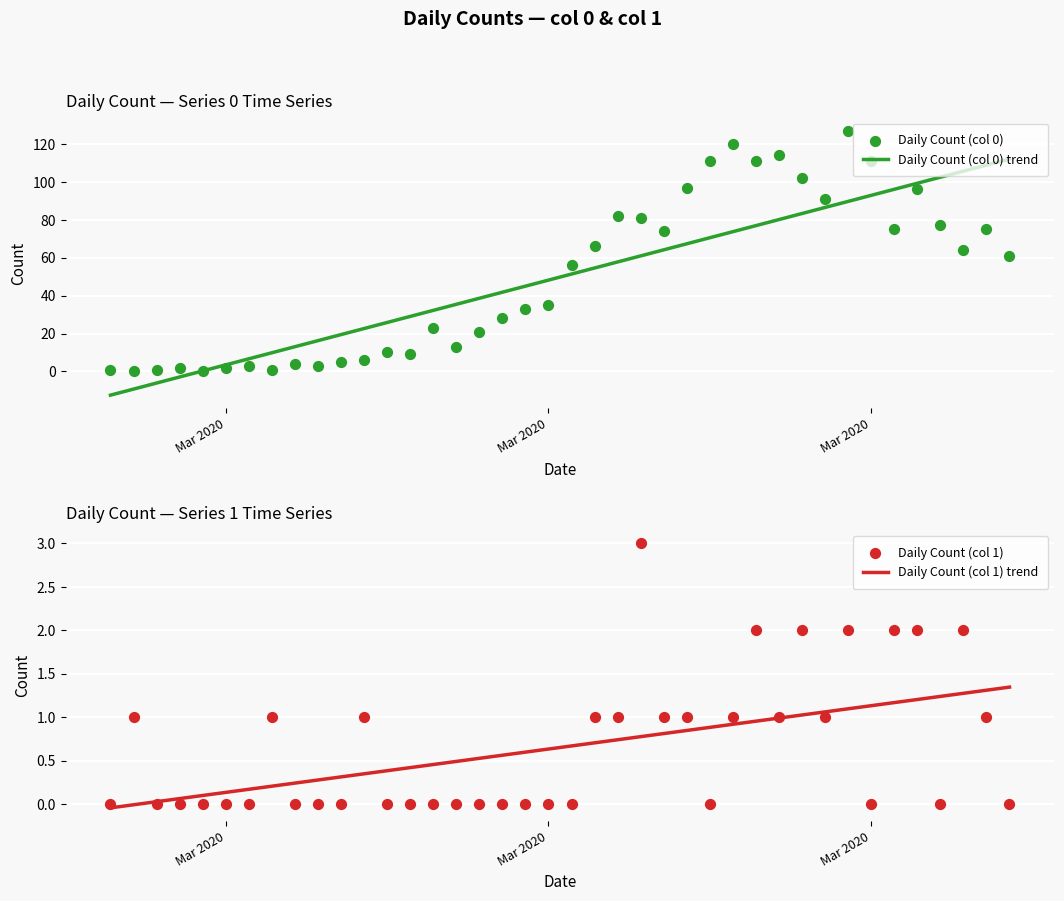

What are all the series names shown in the legend?

Daily Count (col 0) trend, Daily Count (col 0), Daily Count (col 1) trend, Daily Count (col 1)